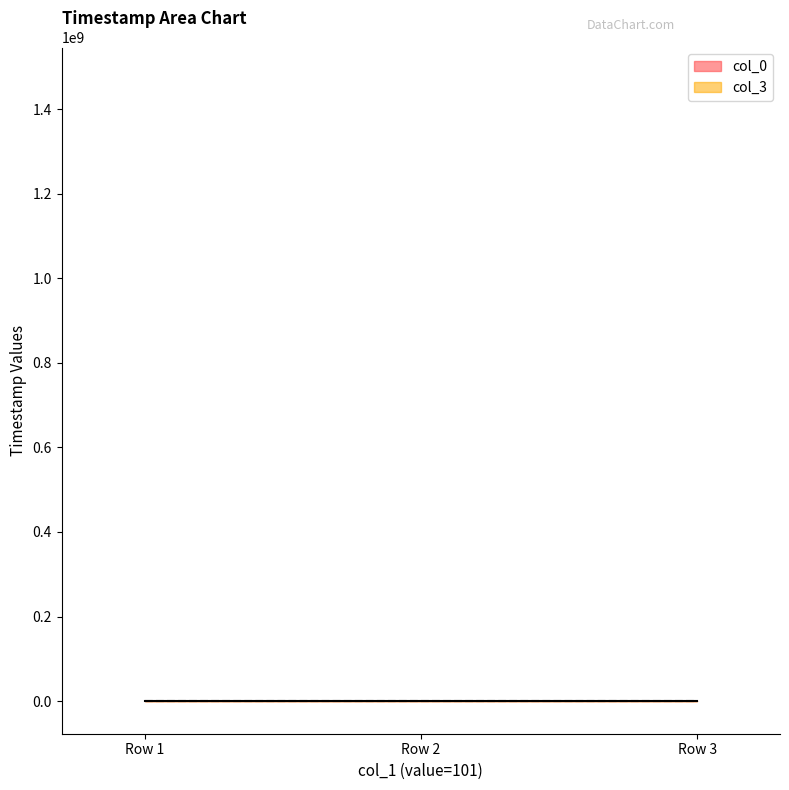

What is the value of the col_3 point at the 3rd from the left?

96.9